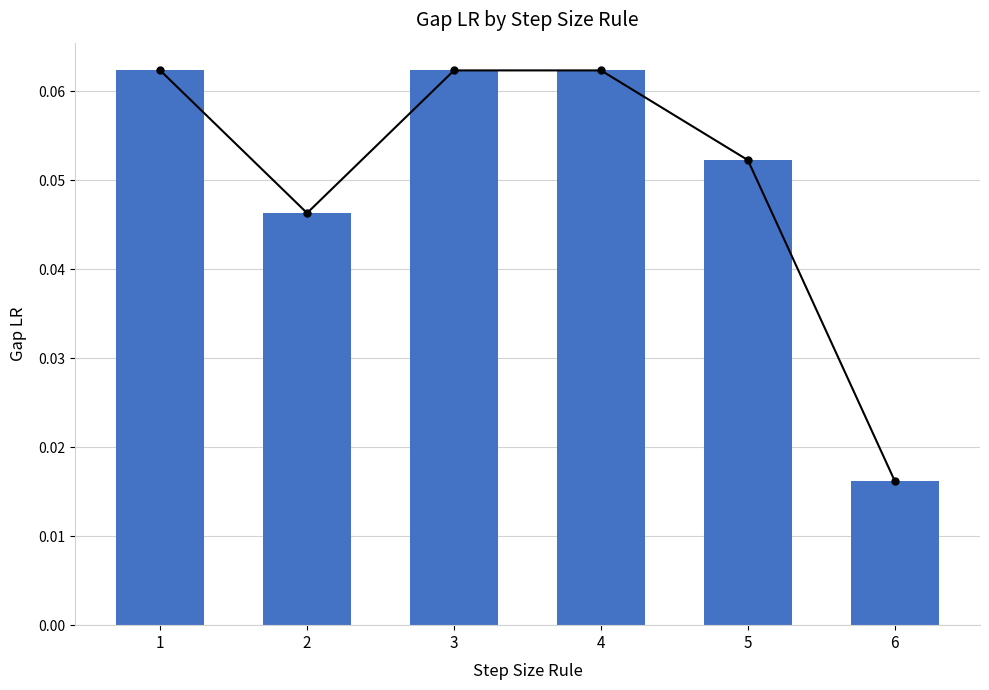

What is the sum of all values?

0.3